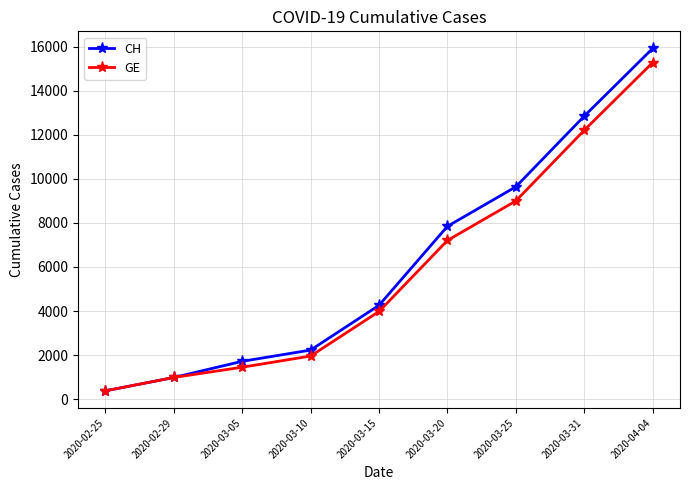

Reading right to left, list all the values displayed in this chart.

CH: 2020-04-04=15926	2020-03-31=12852	2020-03-25=9642	2020-03-20=7847	2020-03-15=4259	2020-03-10=2226	2020-03-05=1715	2020-02-29=981	2020-02-25=375
GE: 2020-04-04=15284	2020-03-31=12210	2020-03-25=9000	2020-03-20=7205	2020-03-15=3978	2020-03-10=1955	2020-03-05=1447	2020-02-29=981	2020-02-25=375